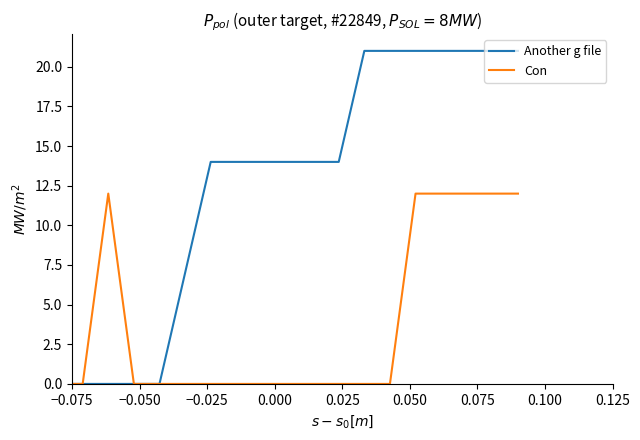

List the series in order of their peak value, lowest first.

Con, Another g file